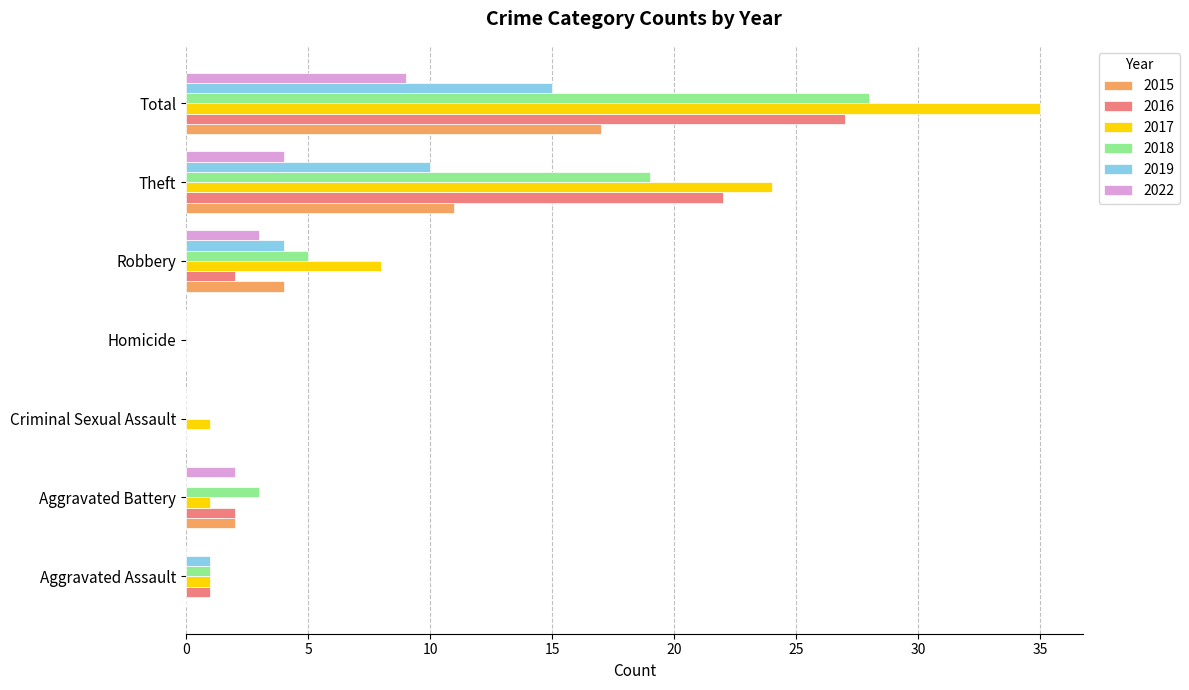

At which category is the sum across all series the highest?

Total